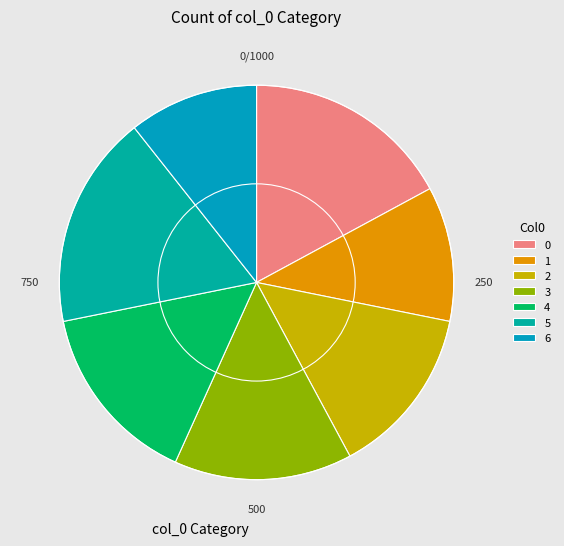

The 3 slice represents 22% of the pie. True or false?

False